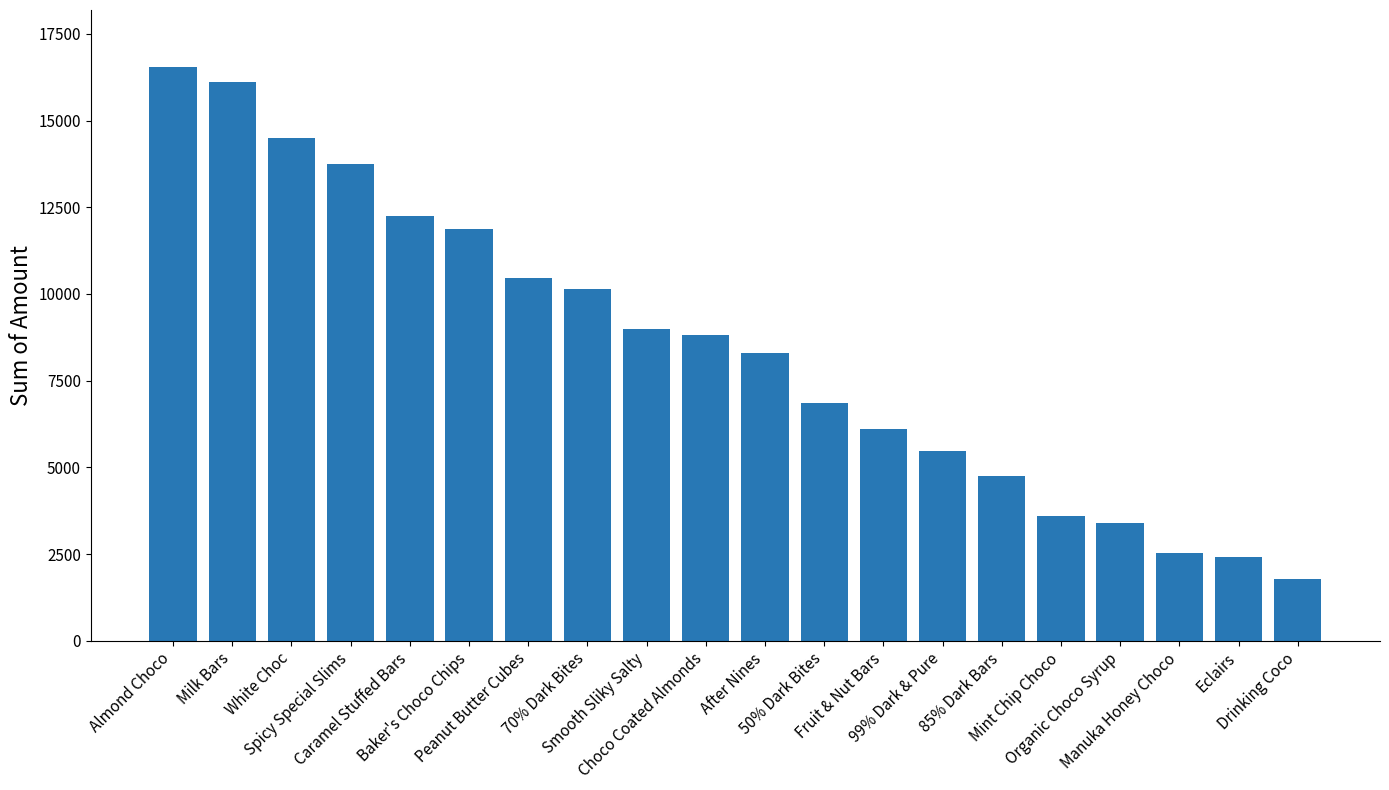

What is the sum of all values?

168679